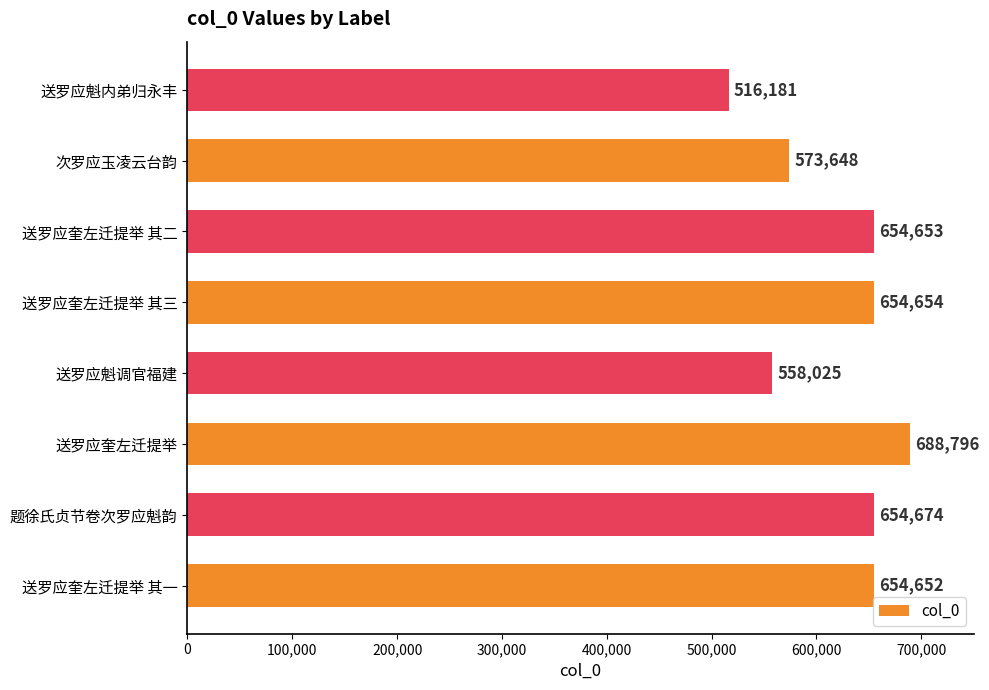

True or false: the data shows 654653 at 送罗应奎左迁提举 其二.

True